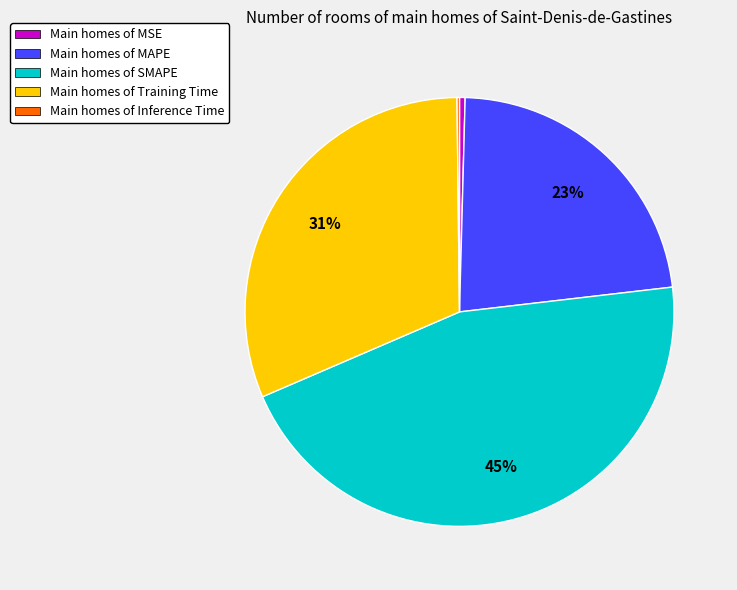

Is there a majority slice in this chart?

No